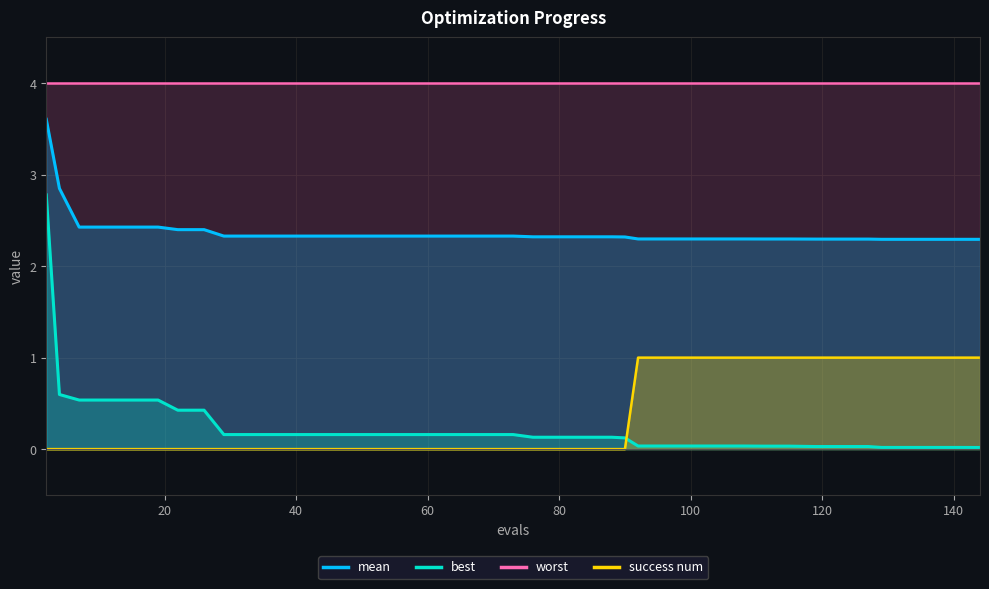

What is the difference between the maximum and minimum values in the best series?

2.8